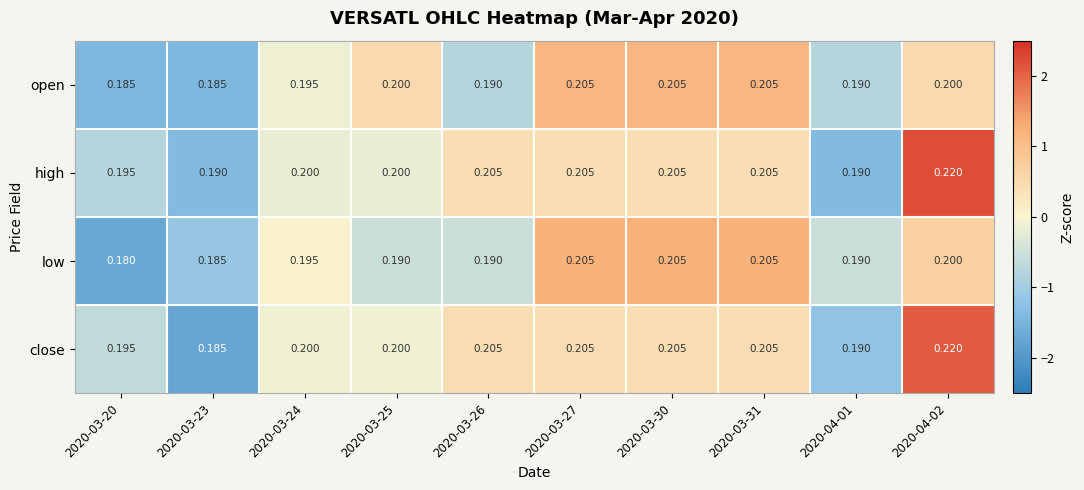

Is the value of open at 2020-04-01 greater than the value of high at 2020-03-24?

No